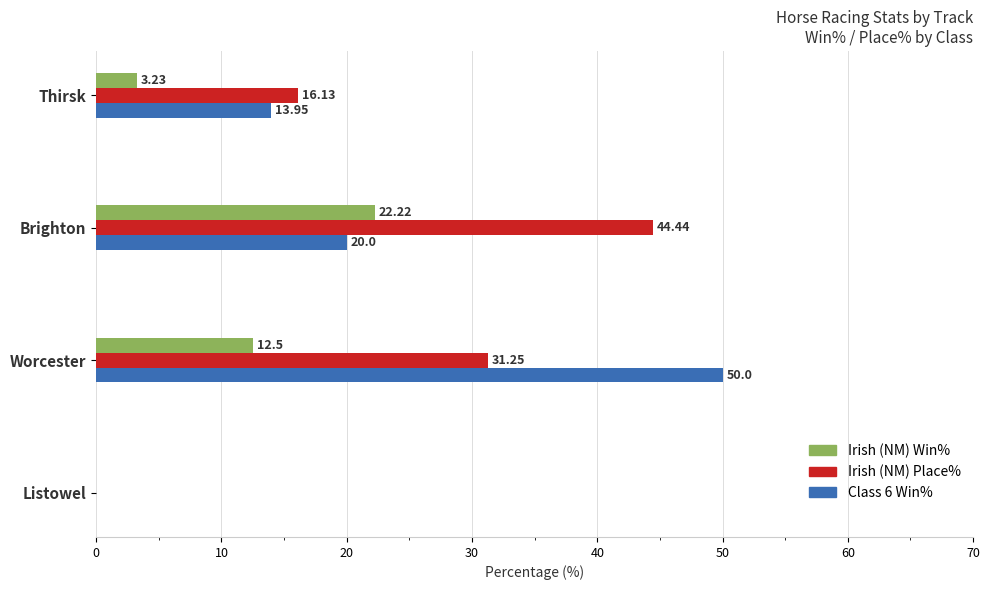

Which series changed the most between Brighton and Worcester?

Class 6 Win%